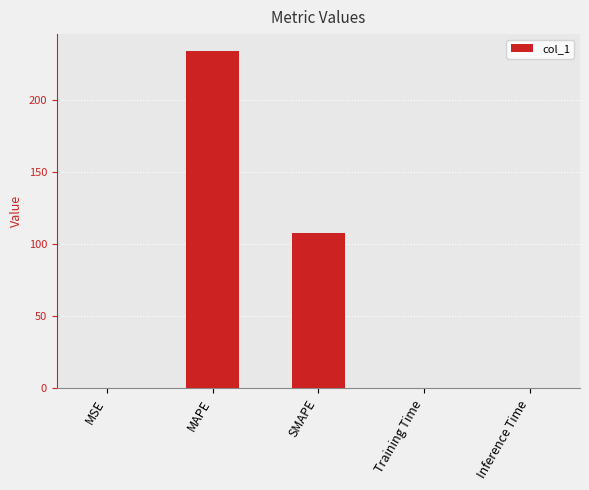

Are the bars grouped side by side (vs. stacked)?

No